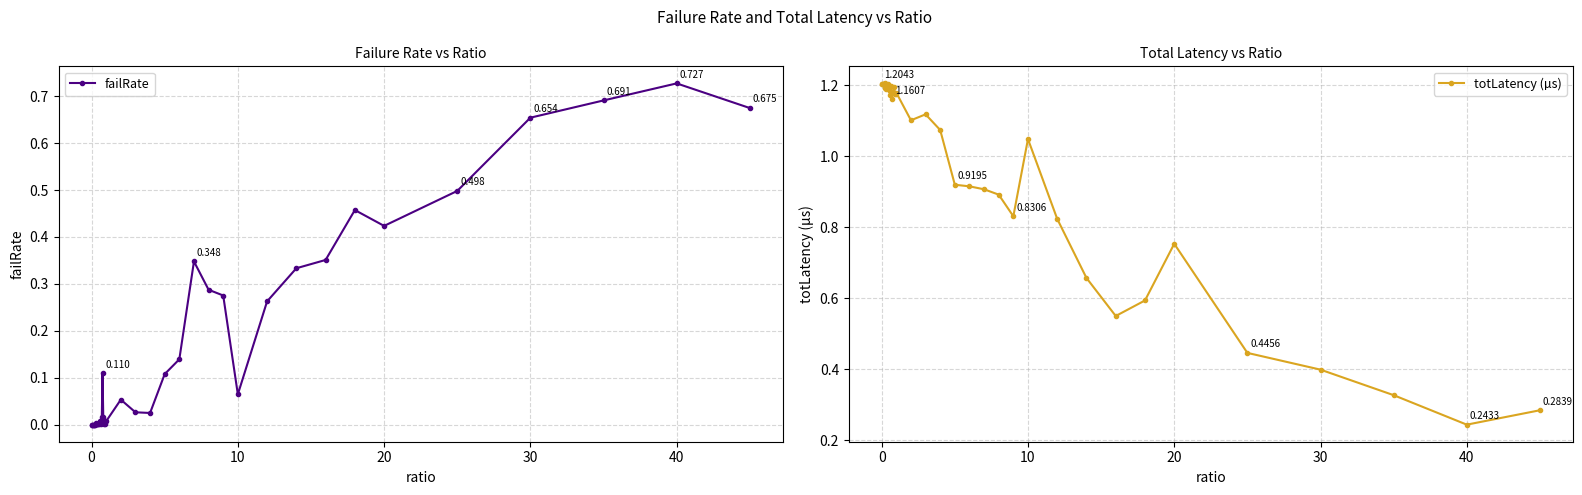

Reading left to right, extract all data points from this chart.

failRate: 0.0	0.0	0.0	0.0	0.0	0.0	0.0	0.0	0.0	0.0	0.0	0.0	0.0	0.0	0.0	0.1	0.0	0.0	0.0	0.0	0.0	0.1	0.0	0.0	0.1	0.1	0.3	0.3	0.3	0.1	0.3	0.3	0.4	0.5	0.4	0.5	0.7	0.7	0.7	0.7
totLatency (µs): 1.2	1.2	1.2	1.2	1.2	1.2	1.2	1.2	1.2	1.2	1.2	1.2	1.2	1.2	1.2	1.2	1.2	1.2	1.2	1.2	1.2	1.1	1.1	1.1	0.9	0.9	0.9	0.9	0.8	1.0	0.8	0.7	0.5	0.6	0.8	0.4	0.4	0.3	0.2	0.3